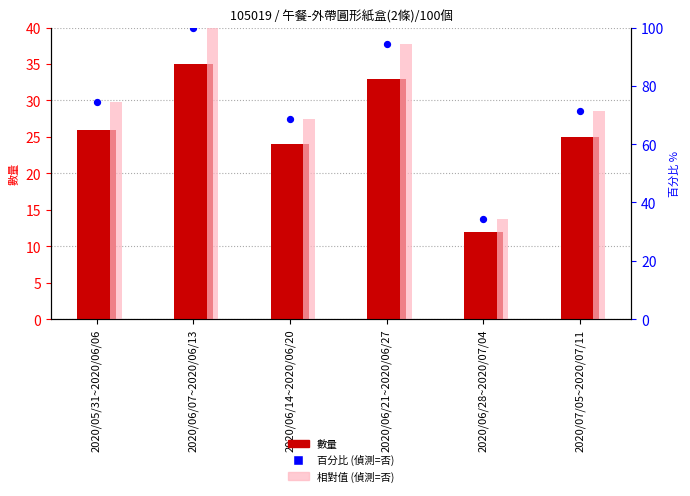

Which series contains the highest Y value?

百分比 (相對最大值)